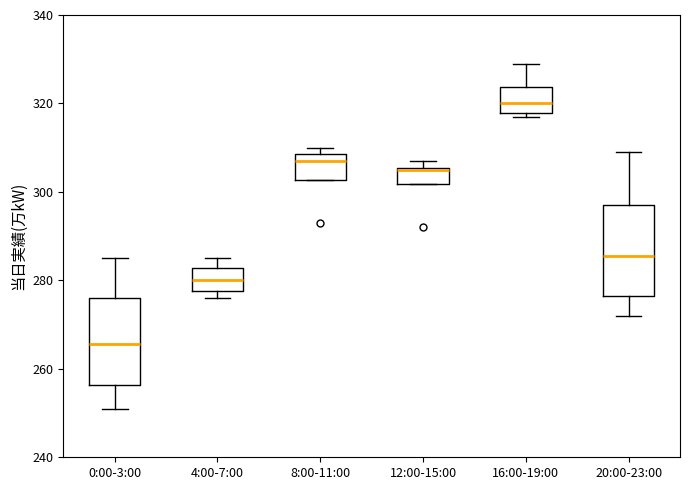

Where is the upper edge of the box for 12:00-15:00 on the y-axis? The values are not printed on the chart, so give them approximately, as read against the axis.

306